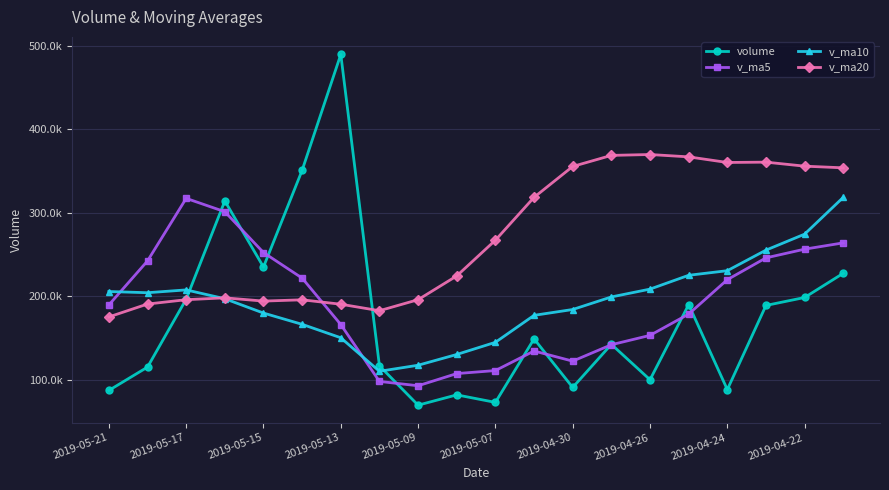

What are all the series names shown in the legend?

volume, v_ma5, v_ma10, v_ma20